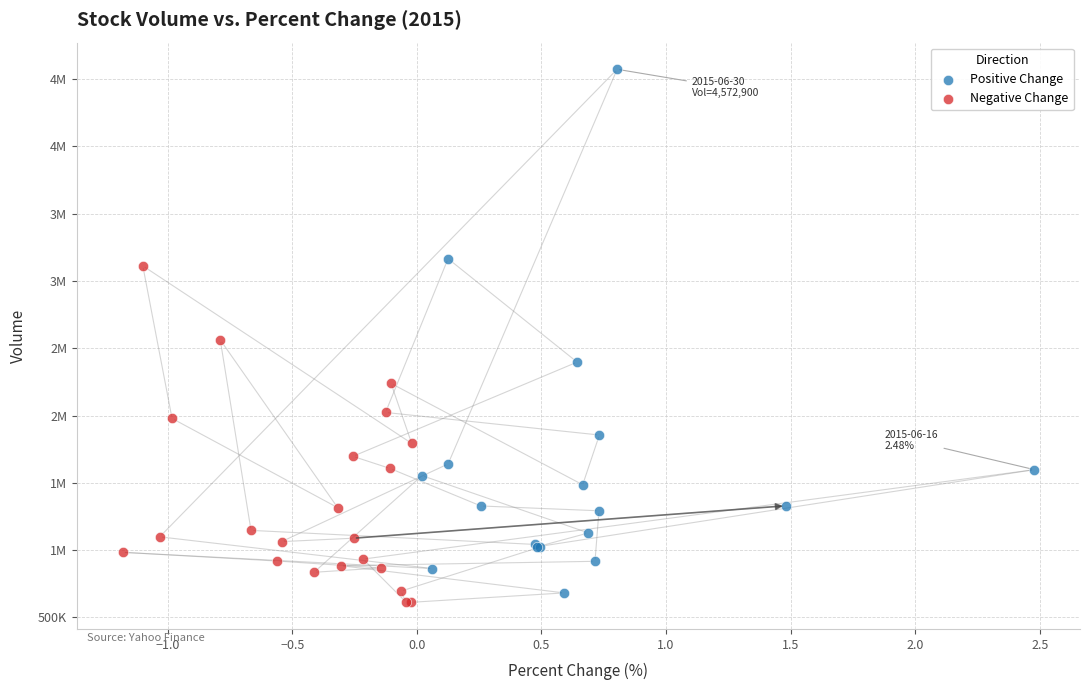

What are all the series names shown in the legend?

Positive Change, Negative Change